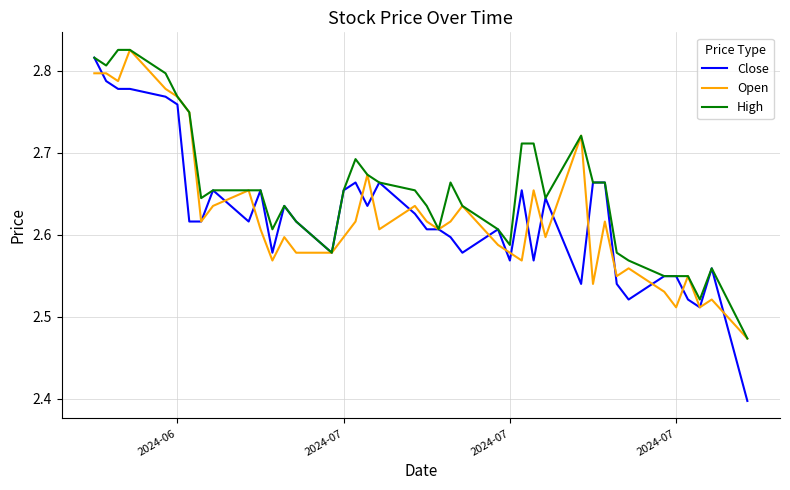

Which series has the largest range (max minus min)?

Close